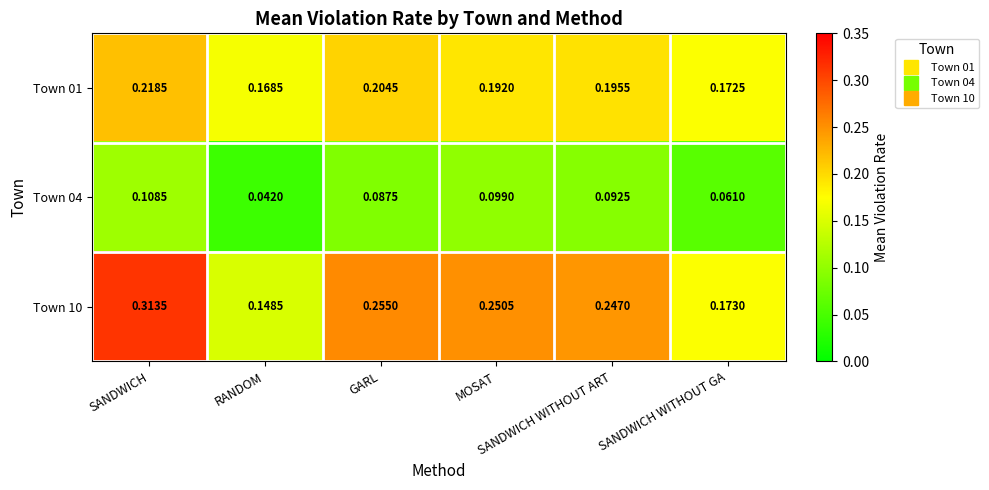

Which series has the largest total across all categories?

Town 10